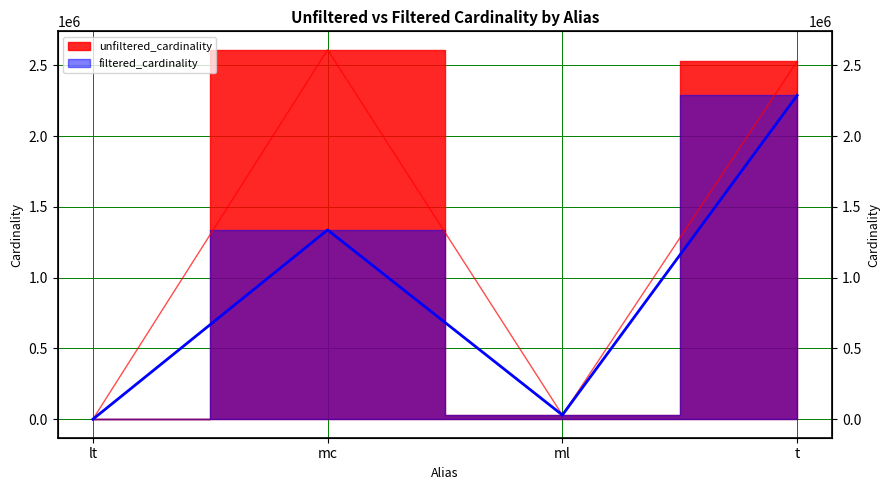

True or false: unfiltered_cardinality has a value of 3968704 at t.

False